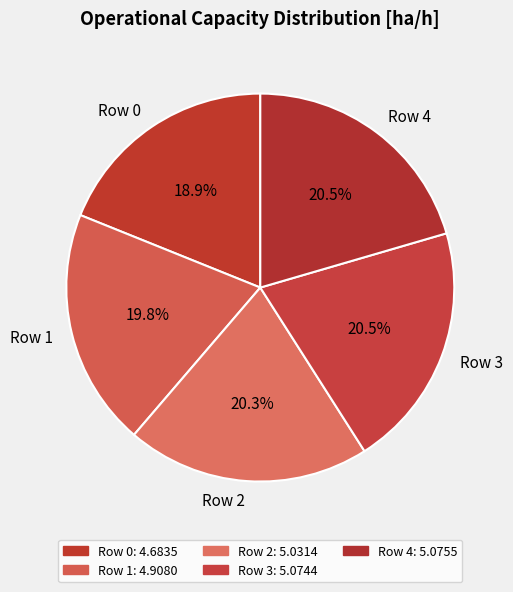

To the nearest percent, what portion does Row 0 represent?

19%